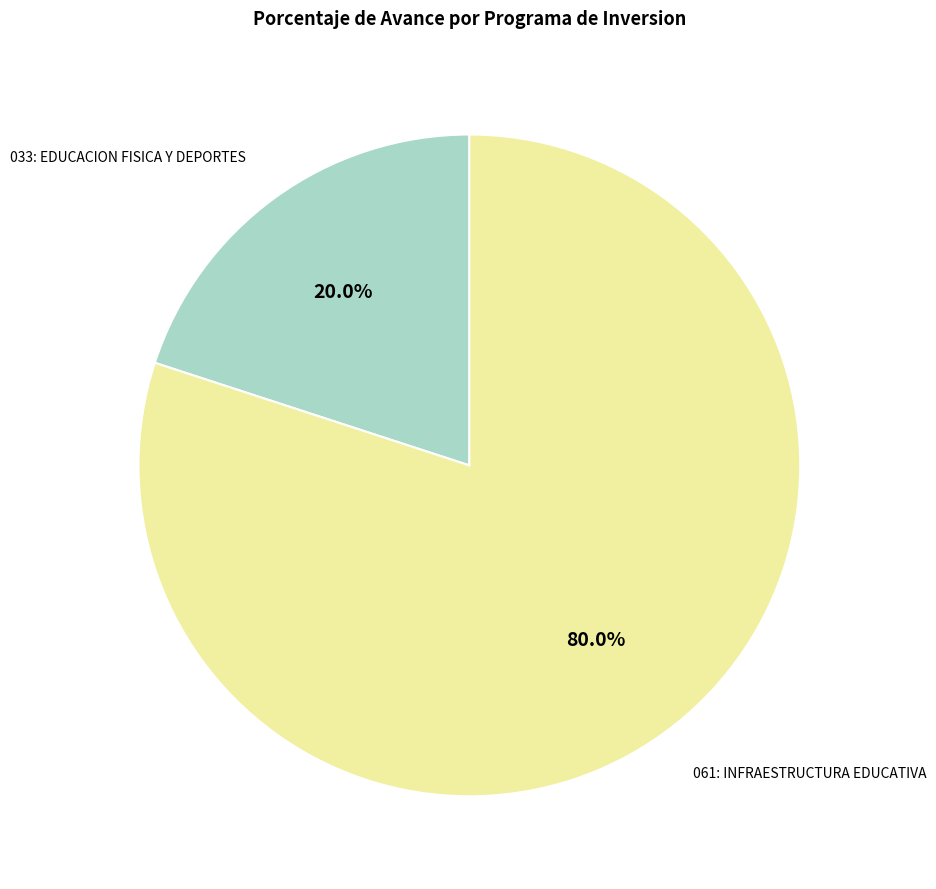

Does any single category account for the majority?

Yes